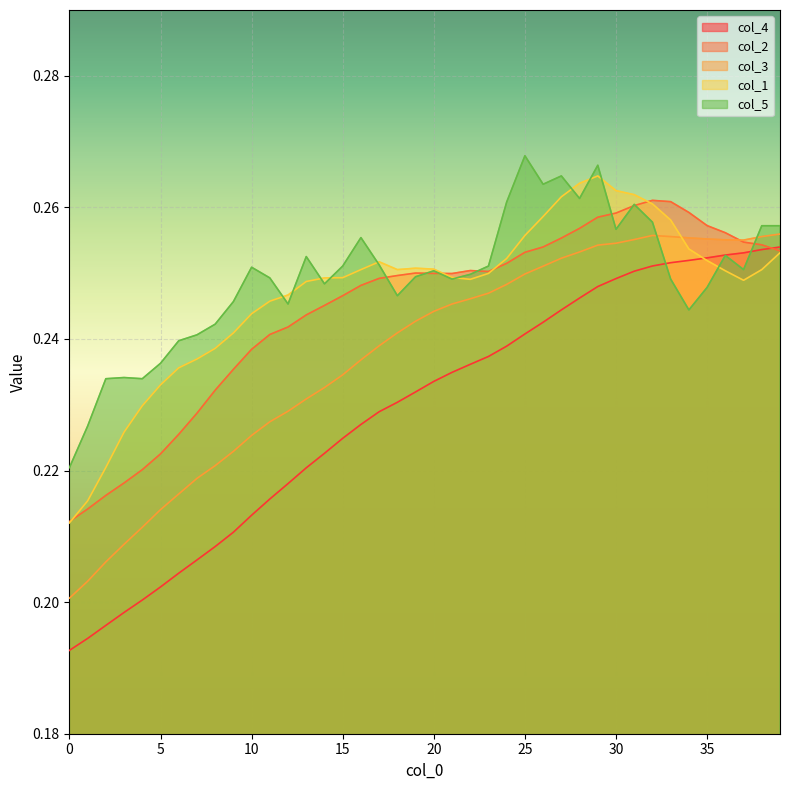

Where do col_3 and col_2 first cross each other?

36 and 37